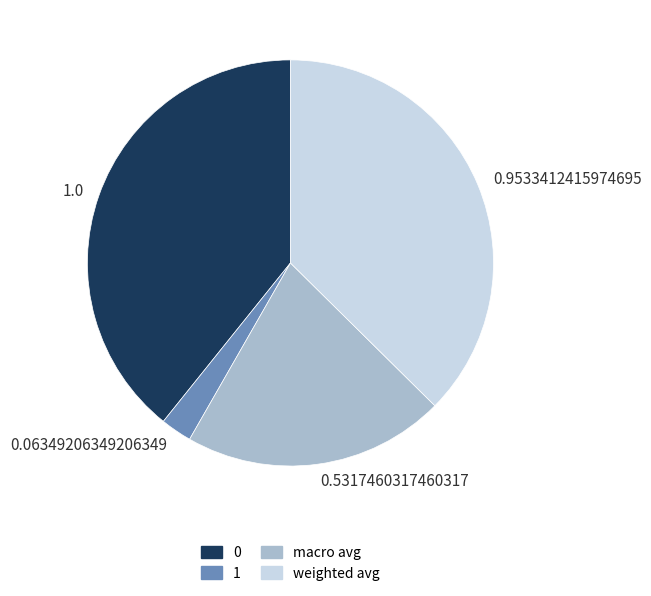

How many slices are in this pie chart?

4